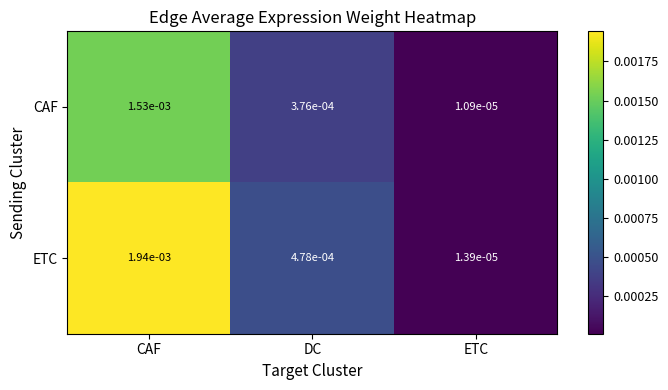

List the series in order of their overall mean, highest first.

ETC, CAF